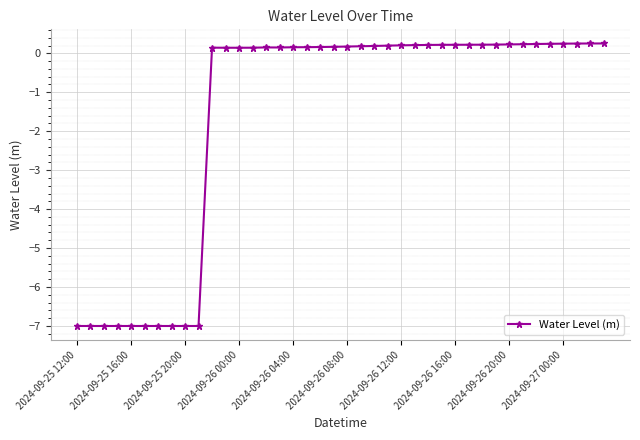

What is the difference between the maximum and minimum values?

7.3